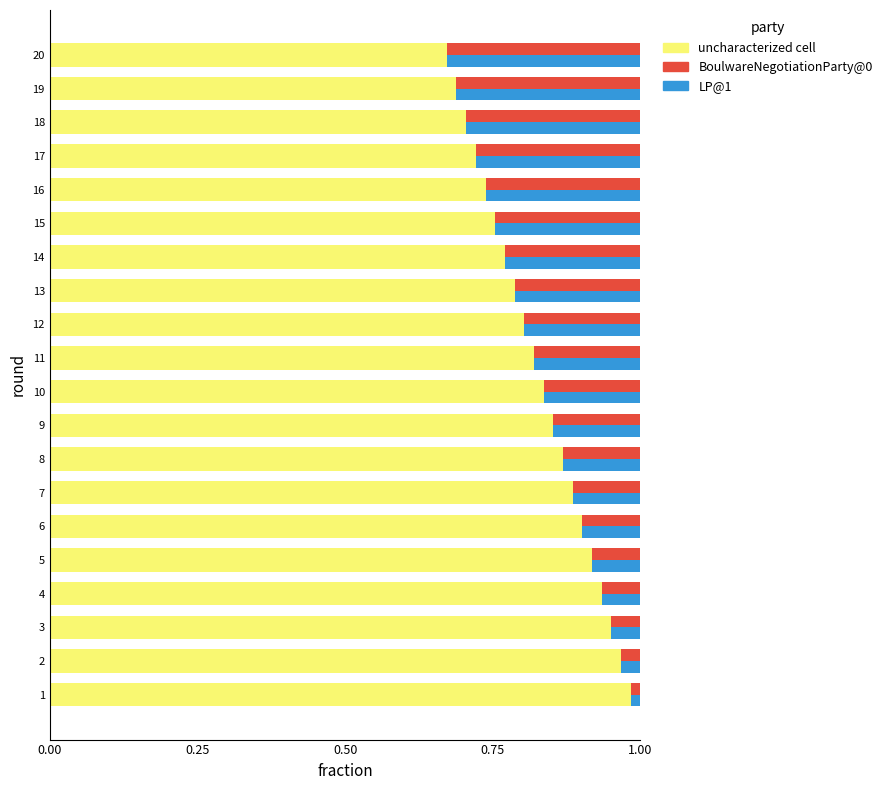

How many groups of bars are there?

20